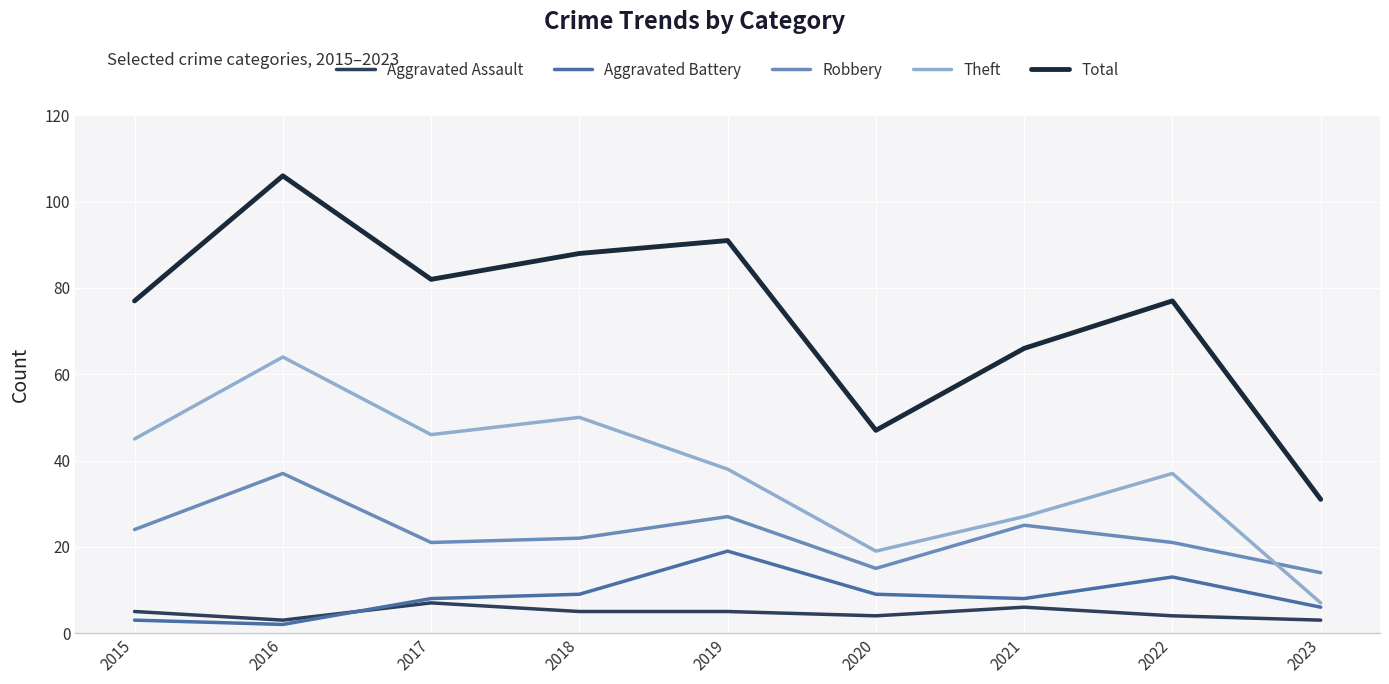

The value of Robbery at 2016 is 14. True or false?

False